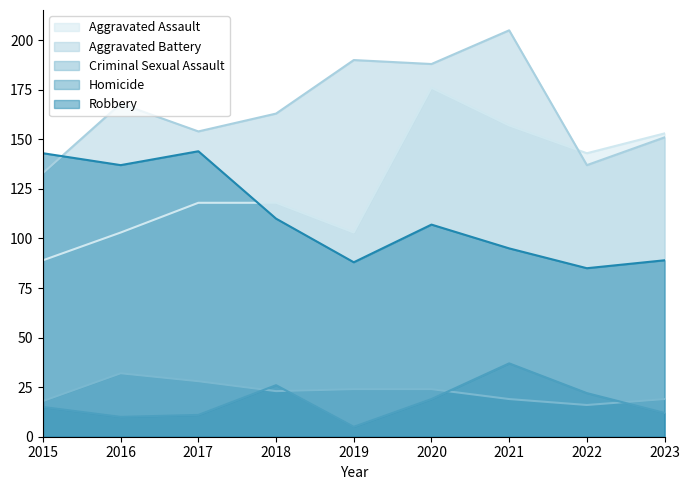

True or false: Criminal Sexual Assault and Homicide intersect in this chart.

True